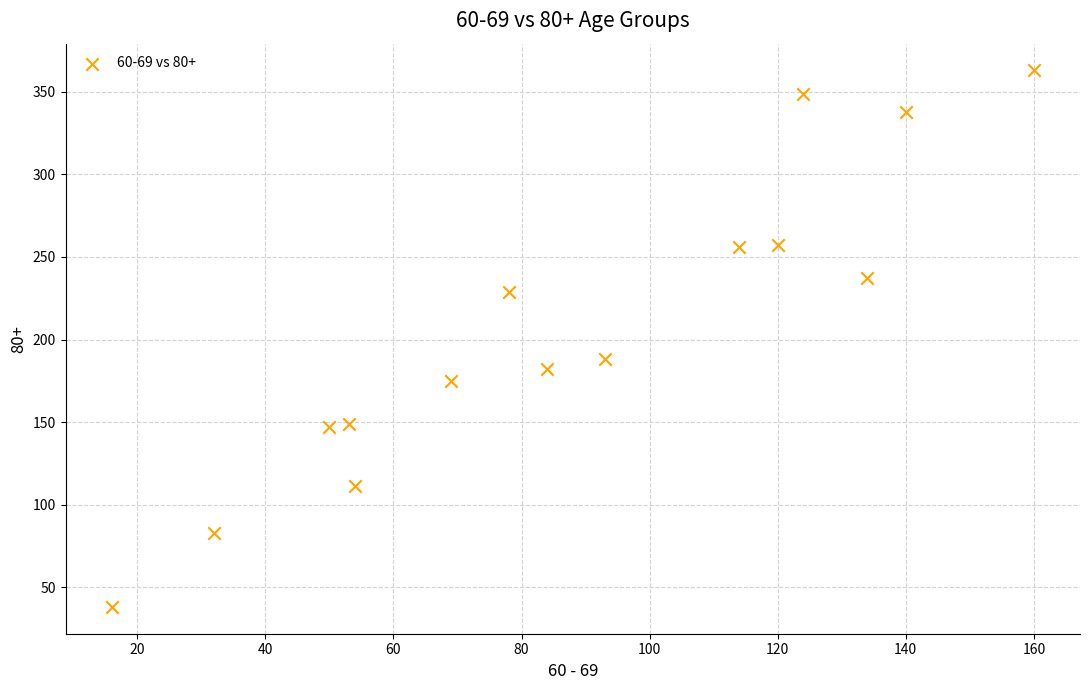

What Y value in the scatter plot is closest to 200?

188